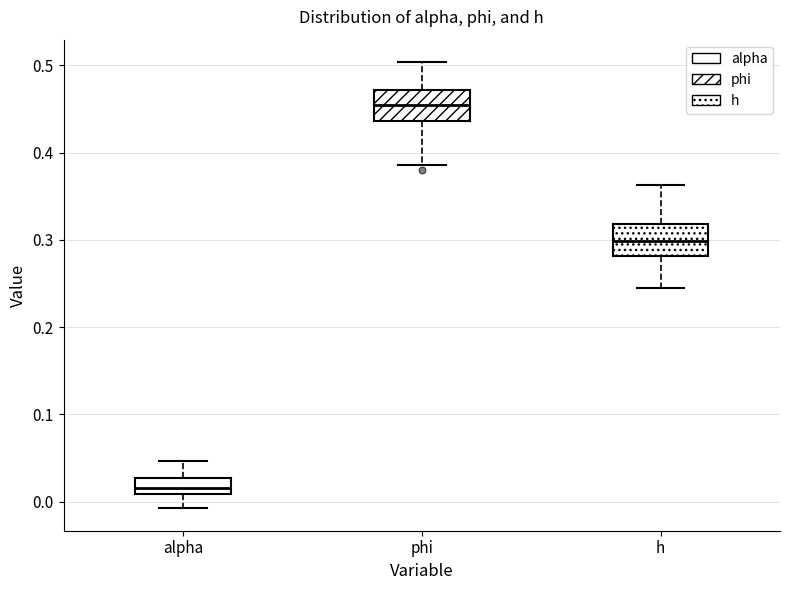

Reading left to right, transcribe this box plot: for each box, give where its median line is, the range the box spans, and where its two whiskers end, as read against the y-axis. The values are not printed on the chart, so give them approximately, as read against the axis.

alpha: median 0.02, box 0.01 to 0.03, whiskers -0.01 to 0.05
phi: median 0.46, box 0.44 to 0.47, whiskers 0.39 to 0.50
h: median 0.30, box 0.28 to 0.32, whiskers 0.24 to 0.36